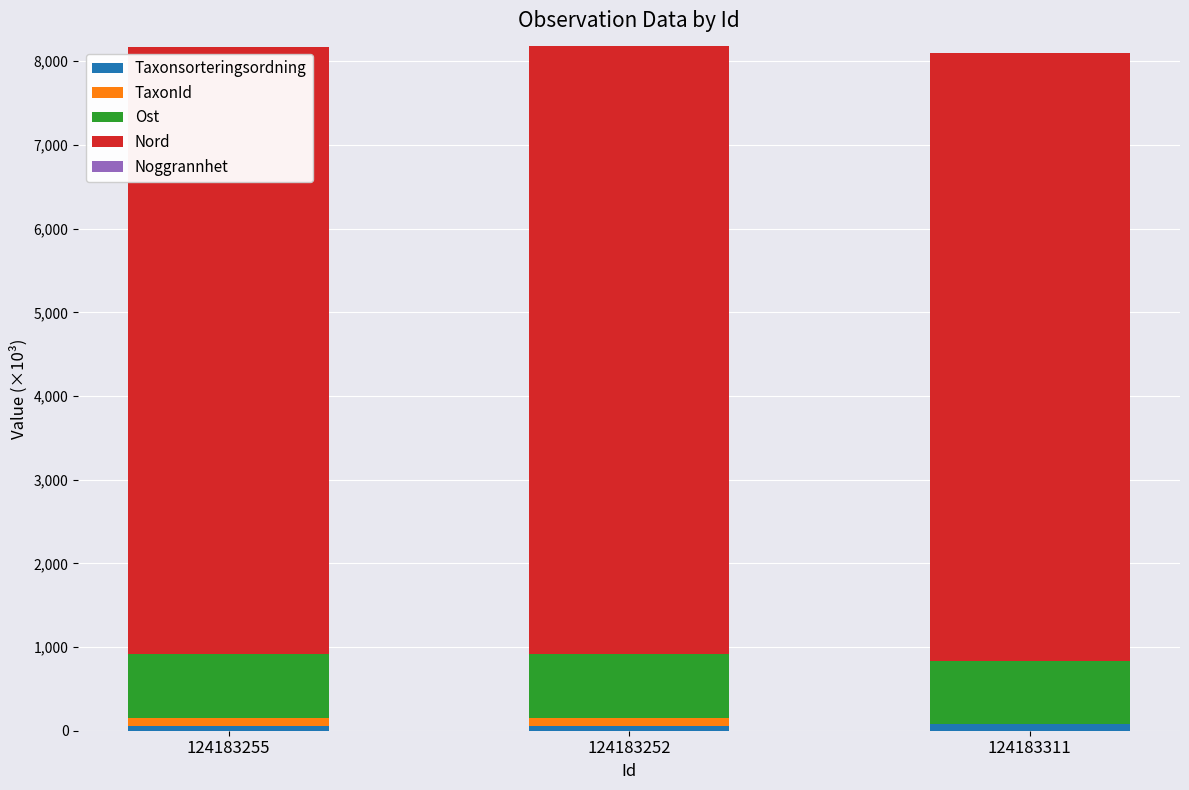

What is the total value across all series at 124183255?

8176.1